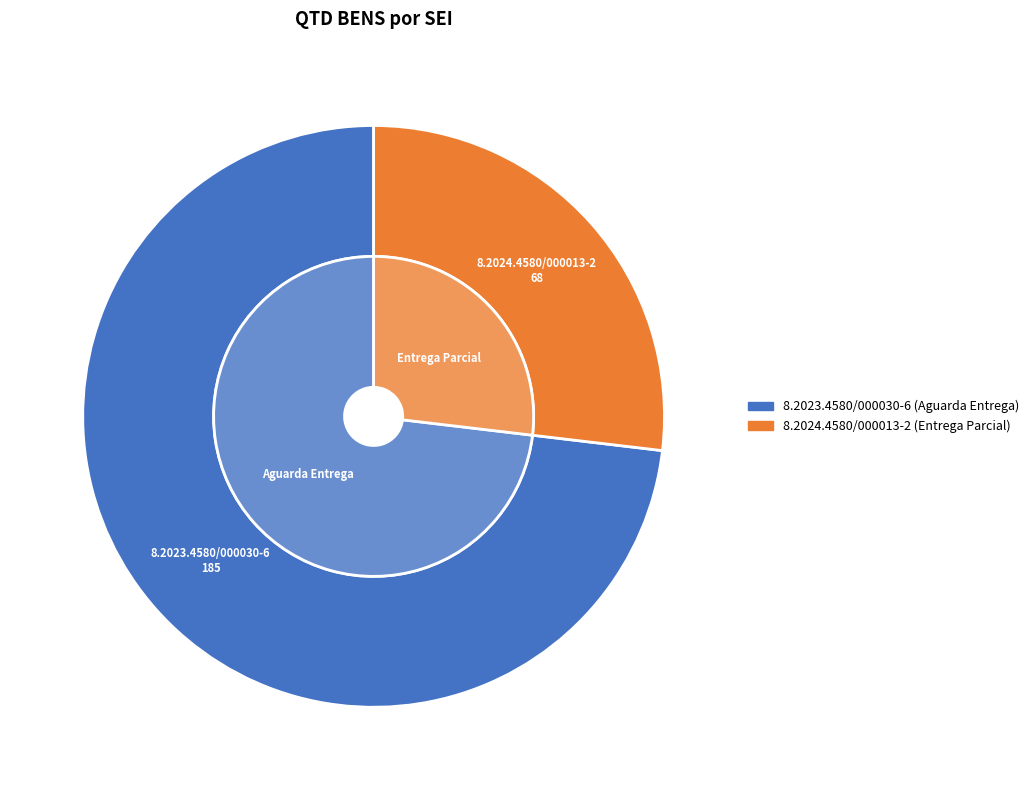

What is the ratio of the value at 8.2023.4580/000030-6 to the value at 8.2024.4580/000013-2?

2.7